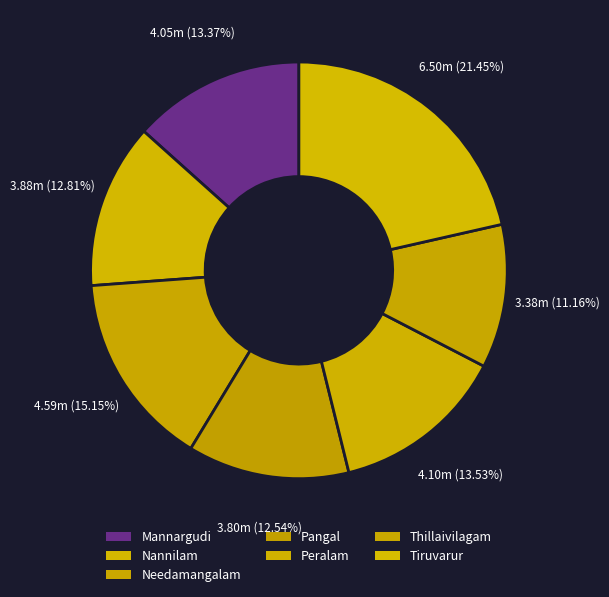

Between Mannargudi and Nannilam, which is larger?

Mannargudi